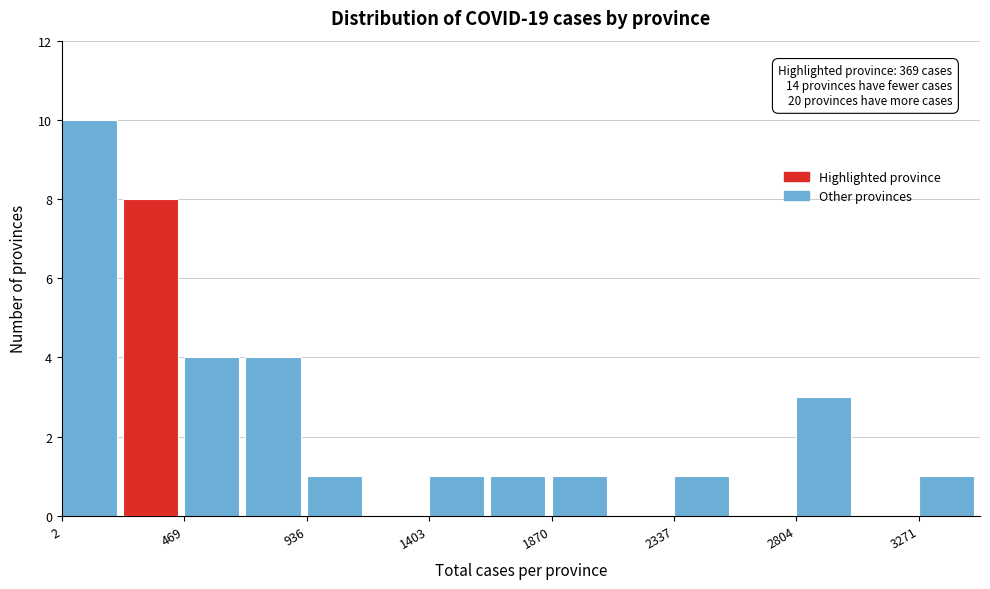

Over which range of the x-axis is the bar tallest?

0 to 250